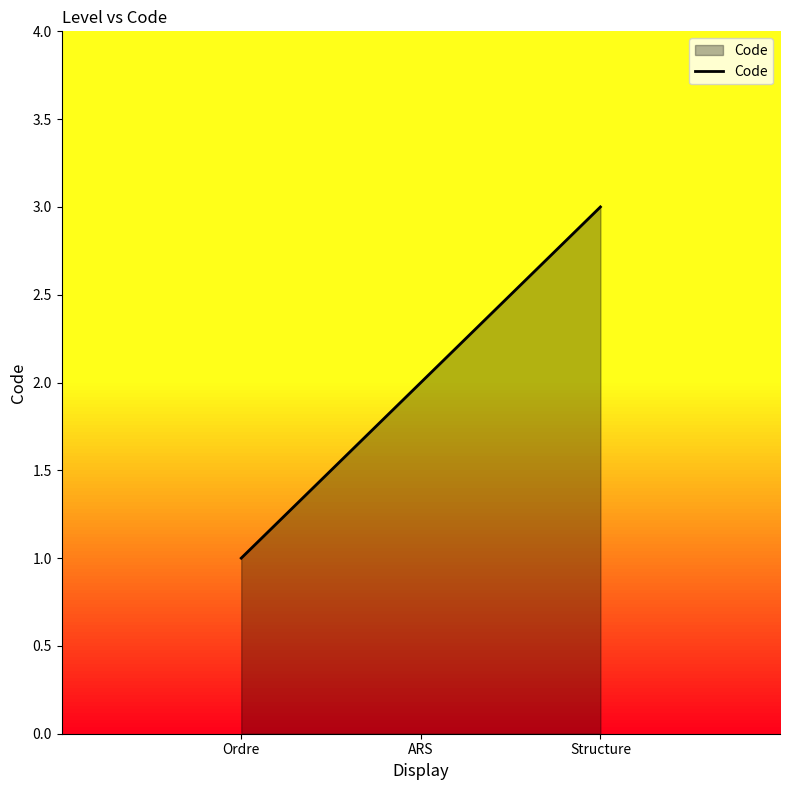

What is the difference between the values at Structure and Ordre?

2